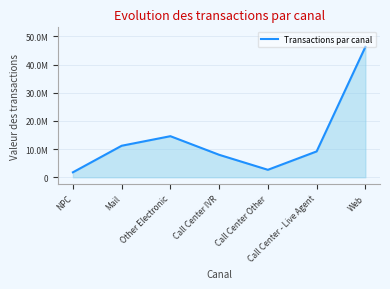

Is it true that the value at Call Center - Live Agent is 3740286?

False